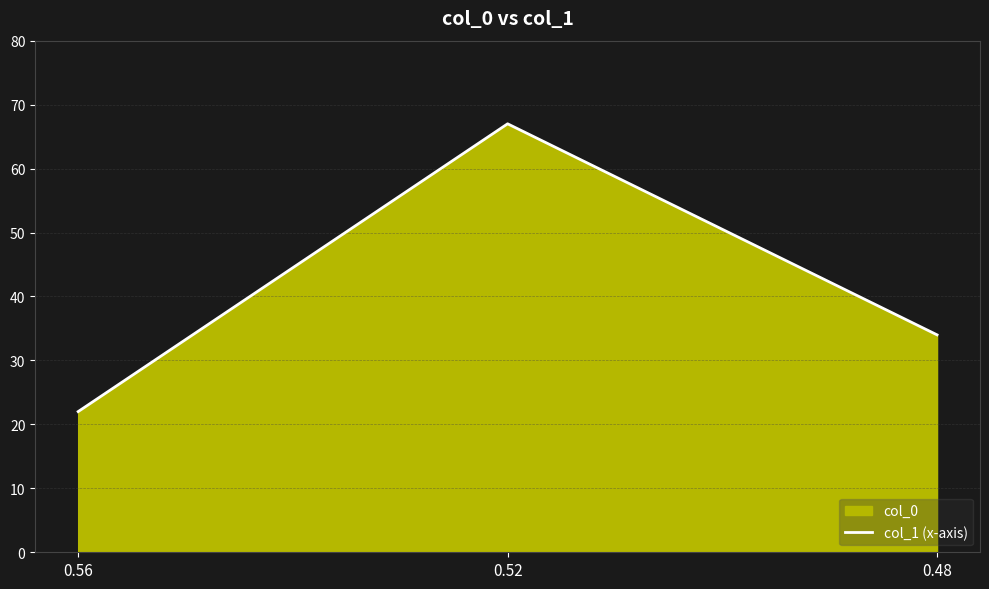

Count the number of categories in the chart.

3